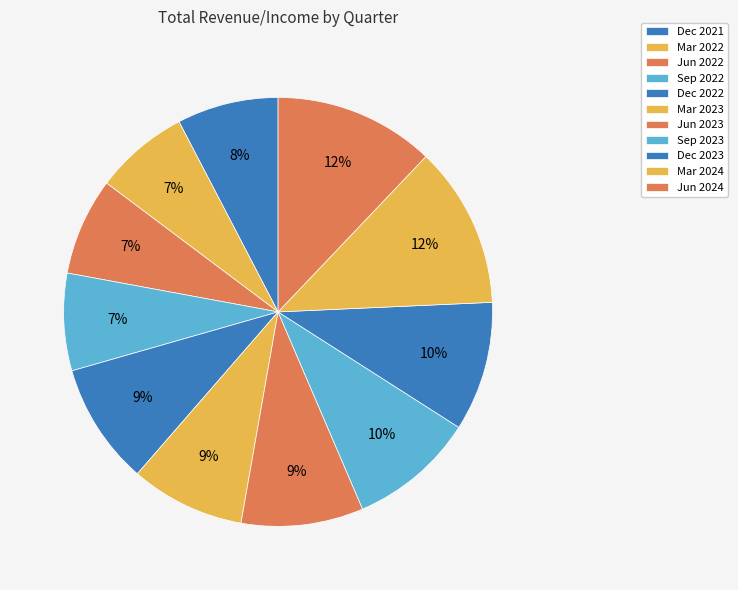

To the nearest percent, what is the combined percentage of Dec 2023 and Jun 2024?

22%